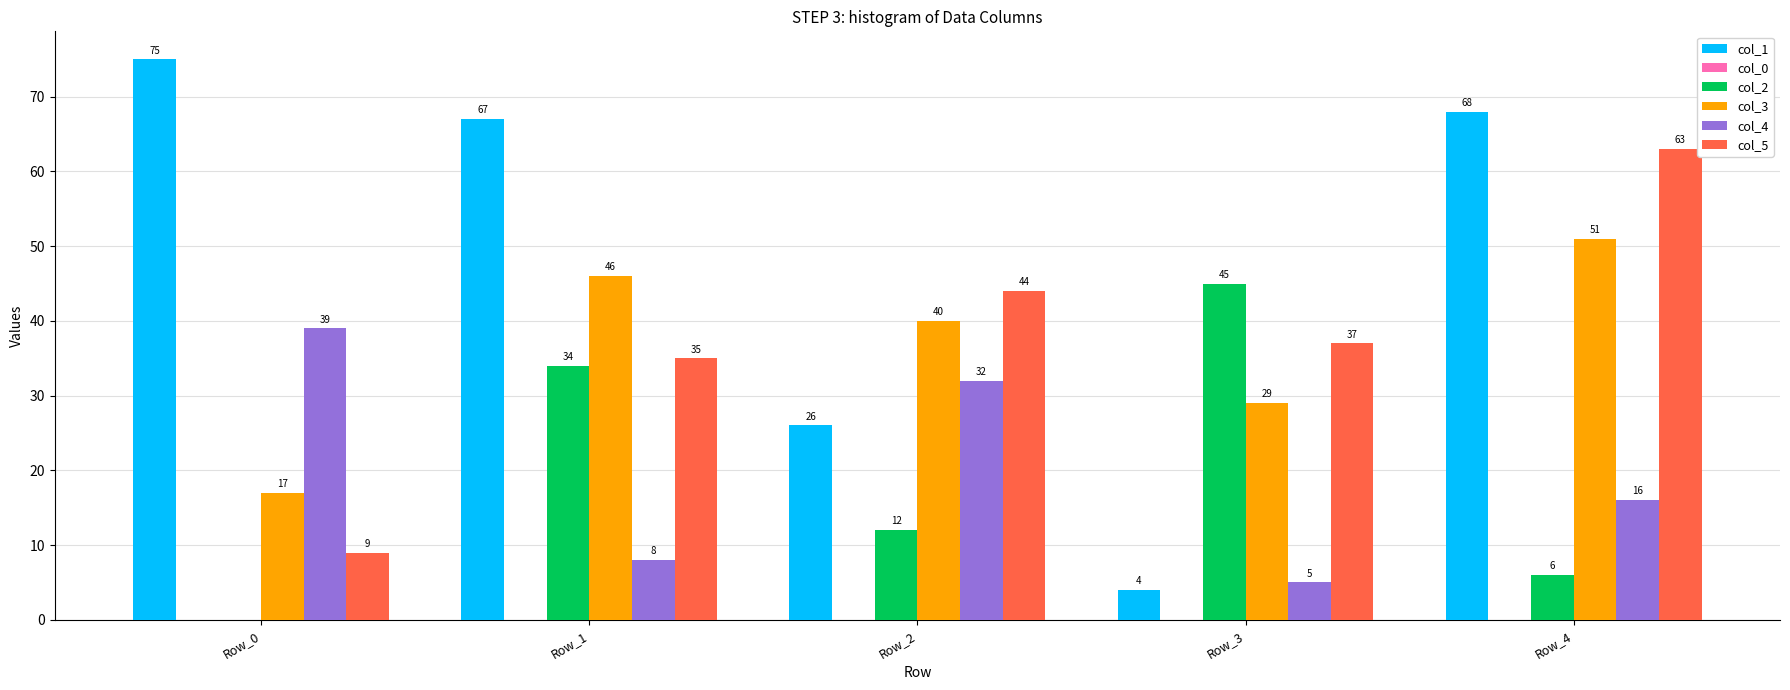

What is the average value of the col_1 series?

48